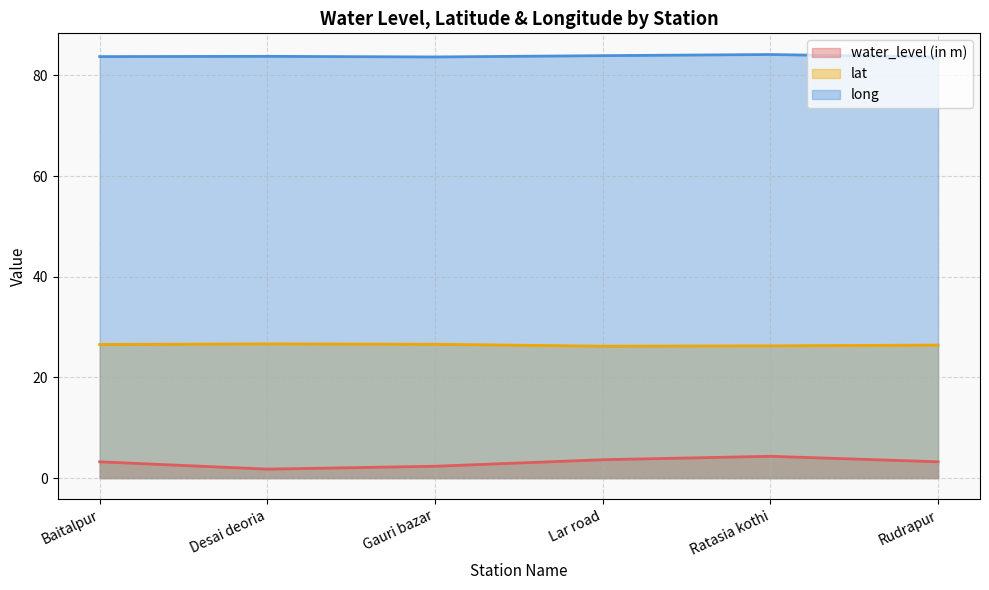

True or false: water_level (in m) and lat intersect in this chart.

False